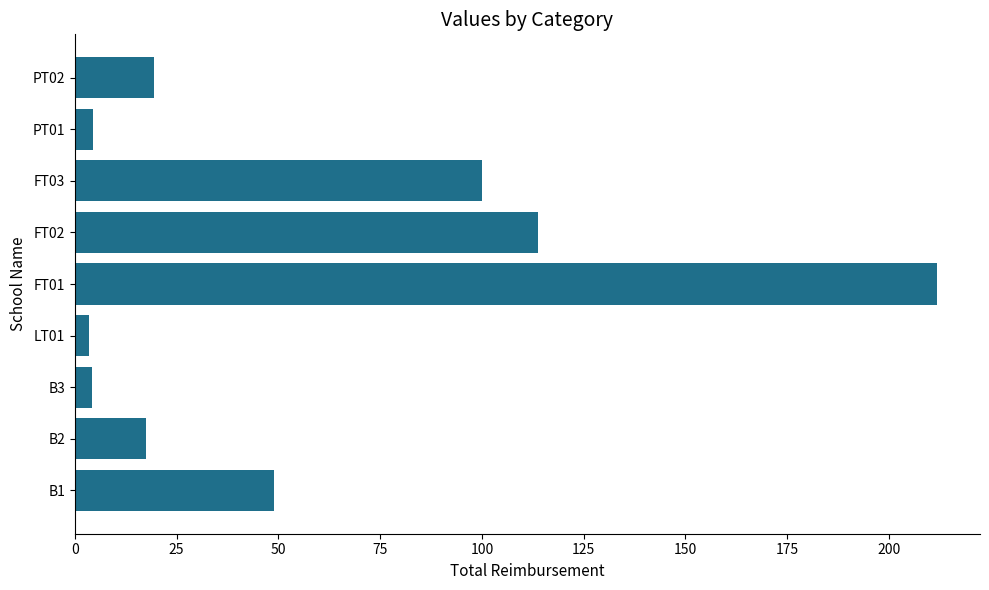

What is the sum of the values at PT02 and FT03?

119.6